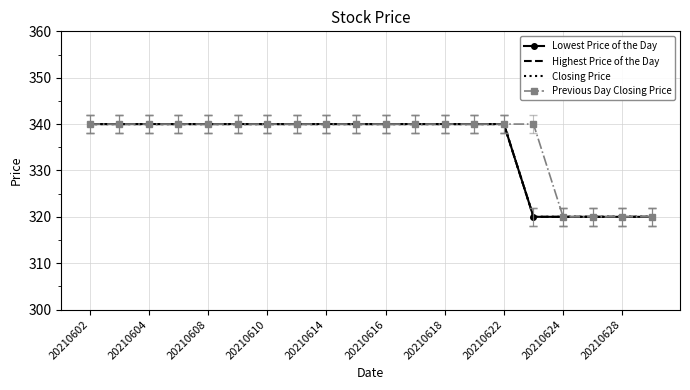

What is the minimum value shown in the chart?

320